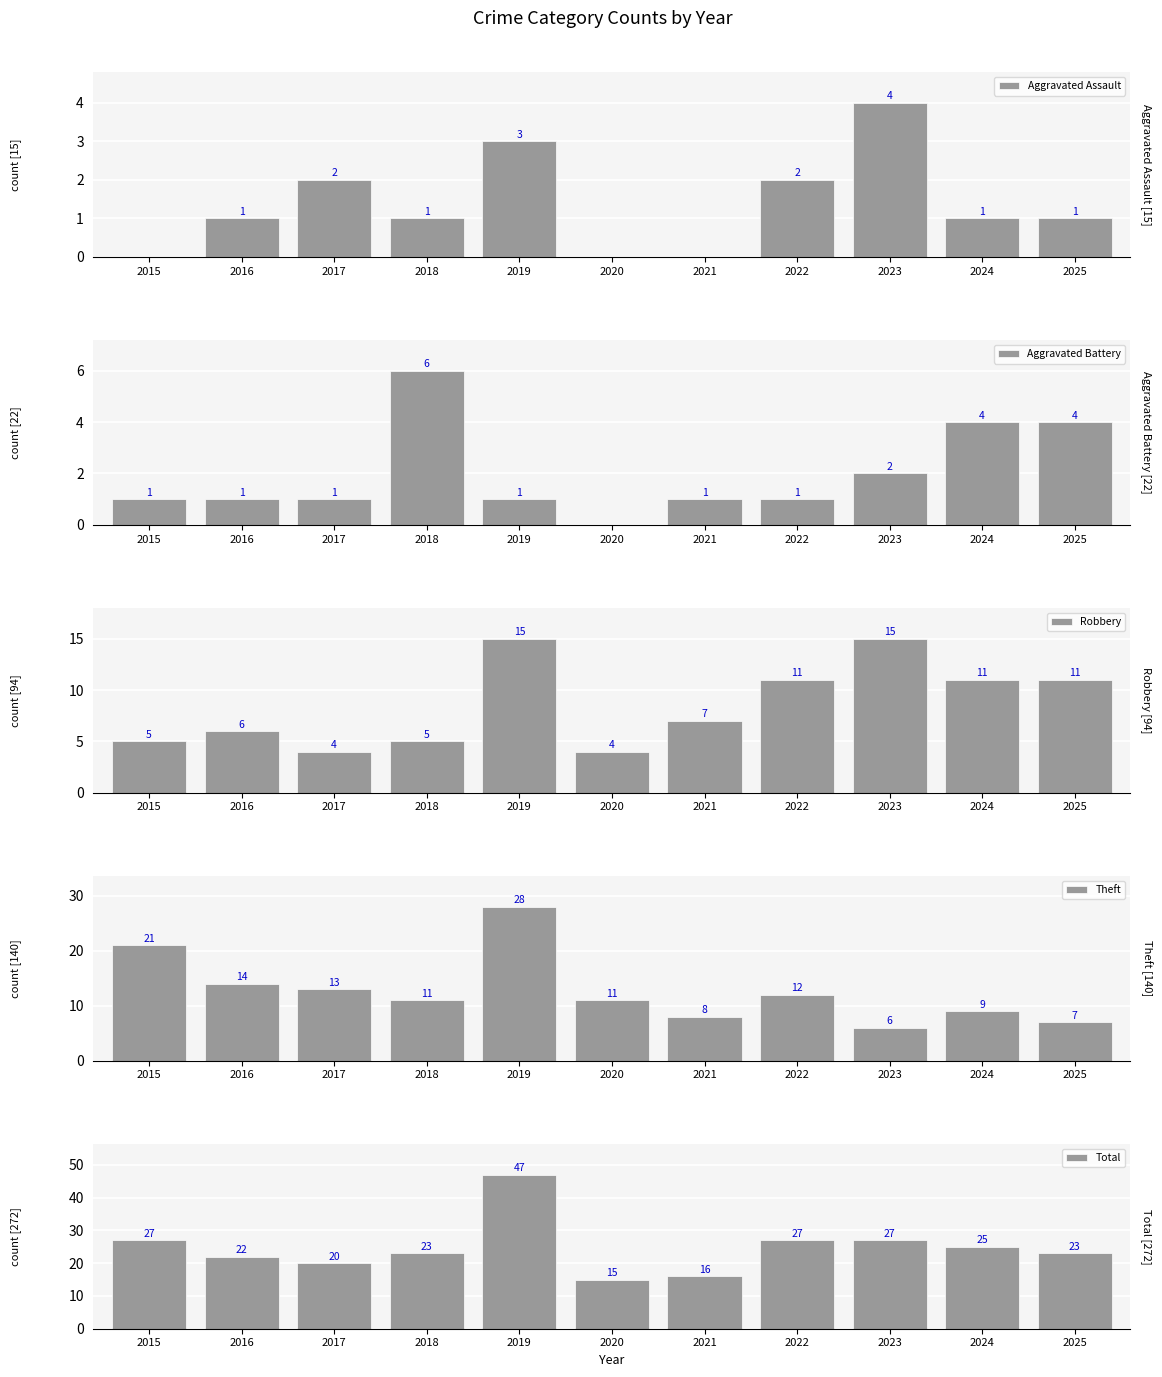

List the labels in order of Theft value, smallest first.

2023, 2025, 2021, 2024, 2018, 2020, 2022, 2017, 2016, 2015, 2019